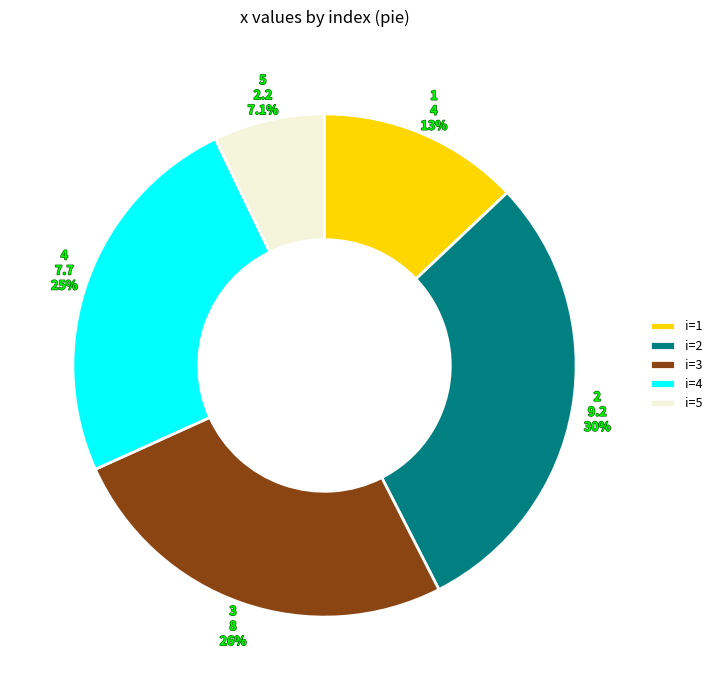

Count the number of slices in the pie.

5